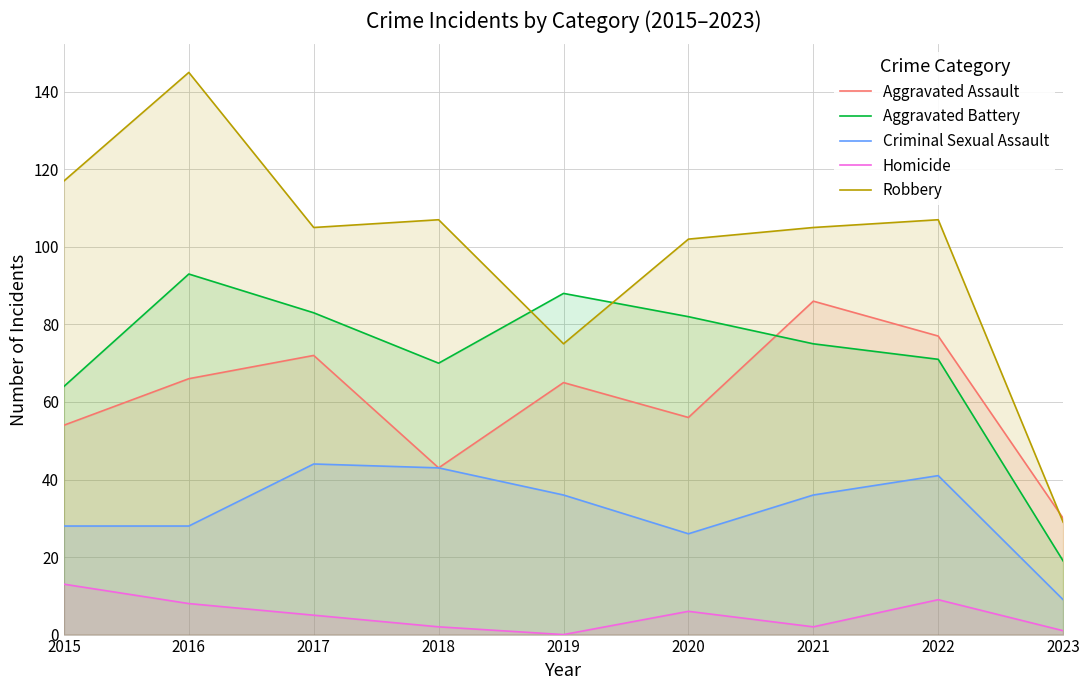

The value of Aggravated Battery at 2019 is 51. True or false?

False